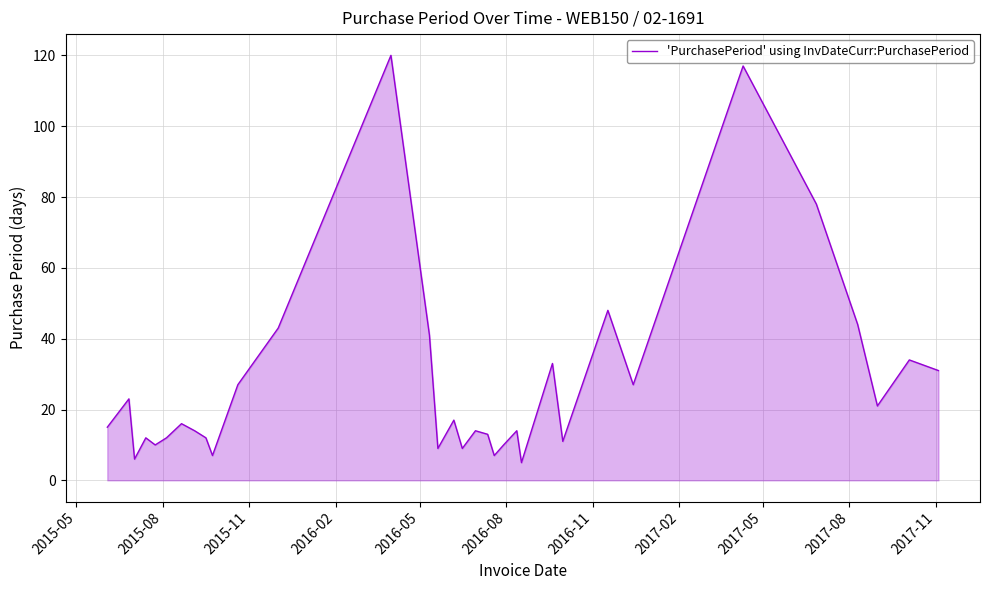

What is the maximum value shown in the chart?

120